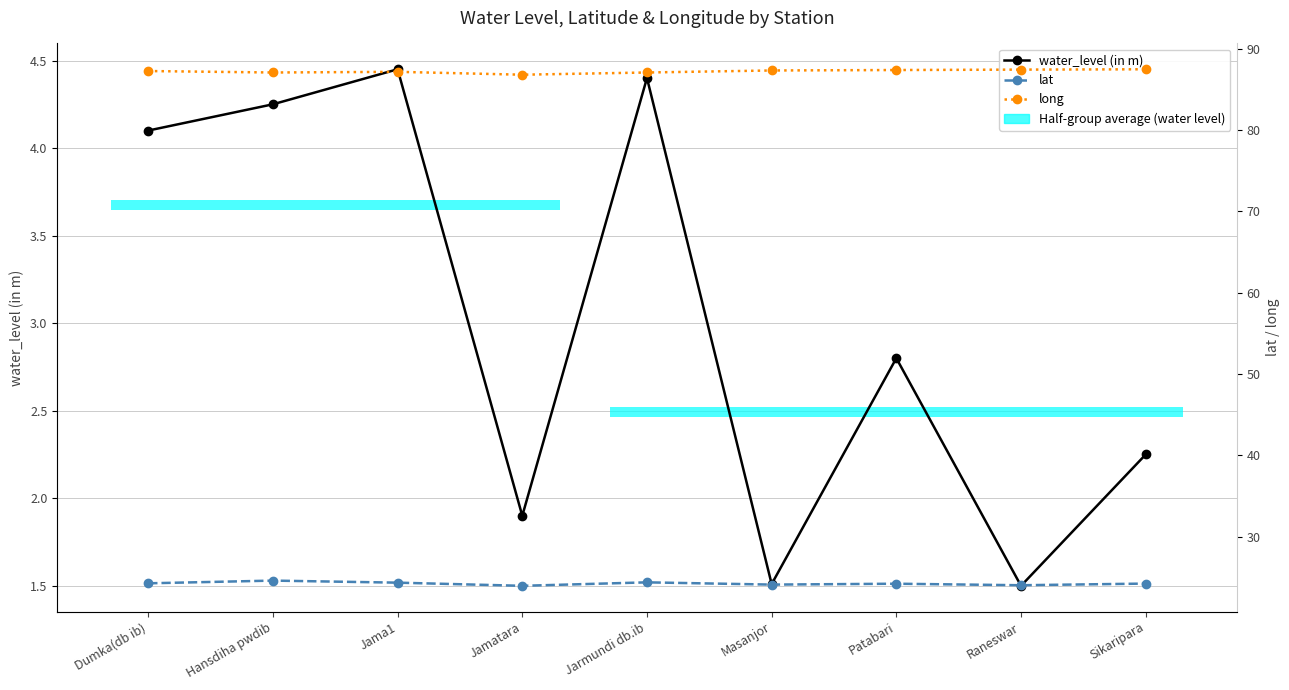

Which series has the widest spread of values?

water_level (in m)